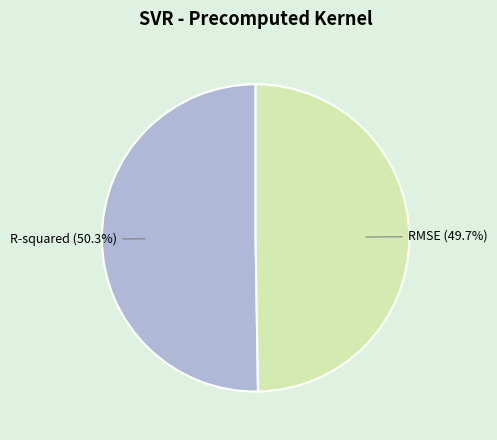

Is there any slice that represents more than half of the pie?

Yes